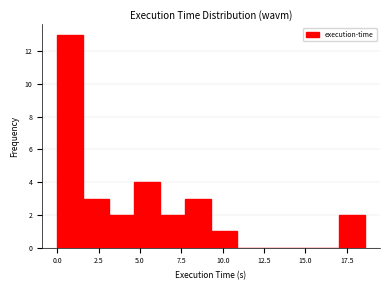

Around what value on the x-axis is the tallest bar? Give the approximate position of its centre, as read against the axis.

1.0